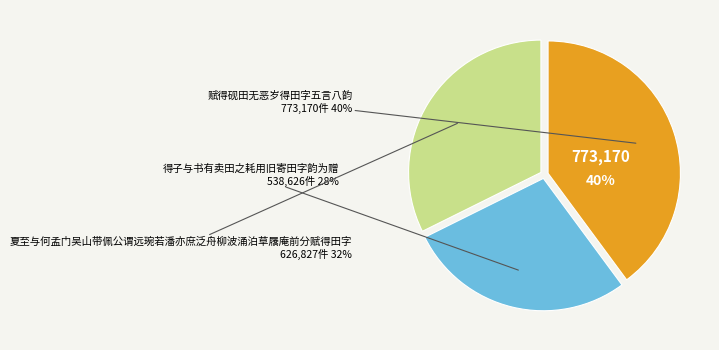

How many segments does this pie chart have?

3